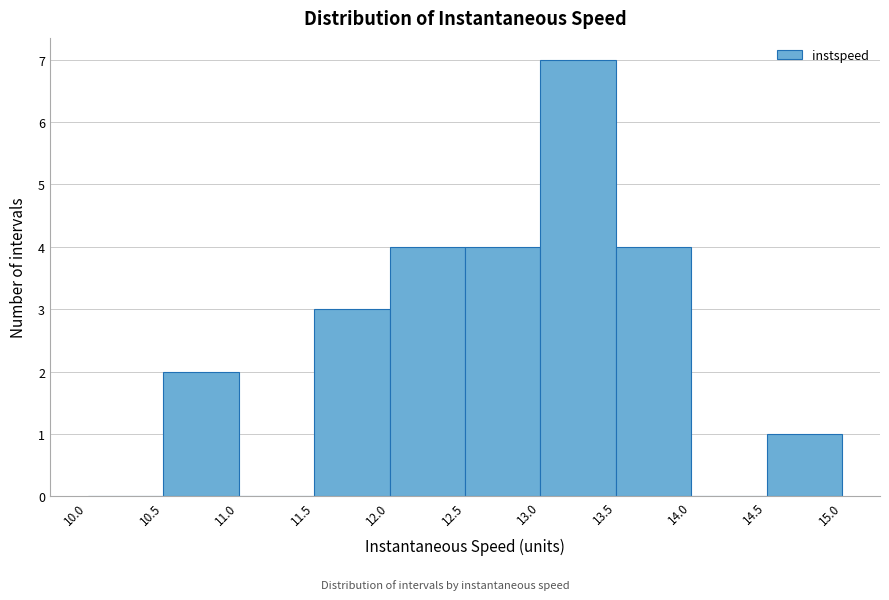

Reading left to right, list every bar in this chart as the range it spans on the x-axis followed by its height. The values are not printed on the chart, so give them approximately, as read against the axis.

10.0 to 10.5: 0
10.5 to 11.0: 2
11.0 to 11.5: 0
11.5 to 12.0: 3
12.0 to 12.5: 4
12.5 to 13.0: 4
13.0 to 13.5: 7
13.5 to 14.0: 4
14.0 to 14.5: 0
14.5 to 15.0: 1